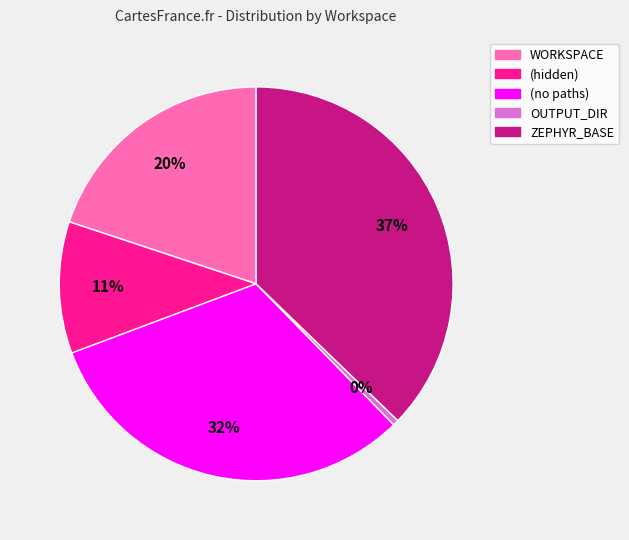

Rank the categories by value from highest to lowest.

ZEPHYR_BASE, (no paths), WORKSPACE, (hidden), OUTPUT_DIR